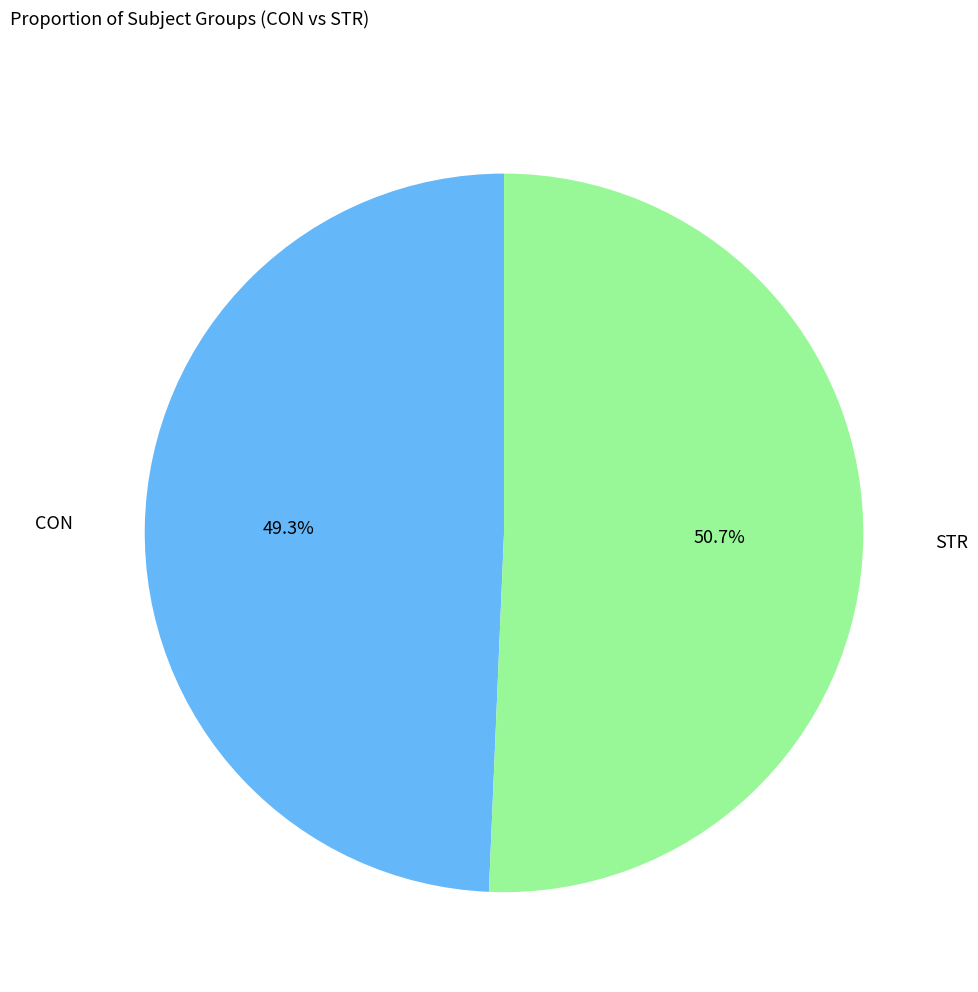

Does any single category account for the majority?

Yes